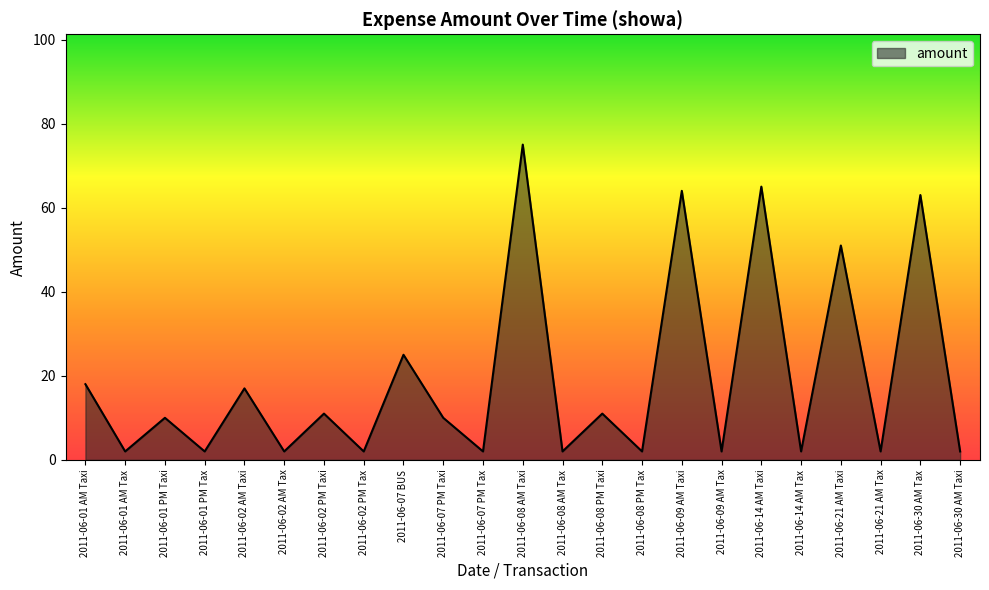

Reading right to left, extract all data points from this chart.

2011-06-30 AM Taxi=2	2011-06-30 AM Tax=63	2011-06-21 AM Tax=2	2011-06-21 AM Taxi=51	2011-06-14 AM Tax=2	2011-06-14 AM Taxi=65	2011-06-09 AM Tax=2	2011-06-09 AM Taxi=64	2011-06-08 PM Tax=2	2011-06-08 PM Taxi=11	2011-06-08 AM Tax=2	2011-06-08 AM Taxi=75	2011-06-07 PM Tax=2	2011-06-07 PM Taxi=10	2011-06-07 BUS=25	2011-06-02 PM Tax=2	2011-06-02 PM Taxi=11	2011-06-02 AM Tax=2	2011-06-02 AM Taxi=17	2011-06-01 PM Tax=2	2011-06-01 PM Taxi=10	2011-06-01 AM Tax=2	2011-06-01 AM Taxi=18